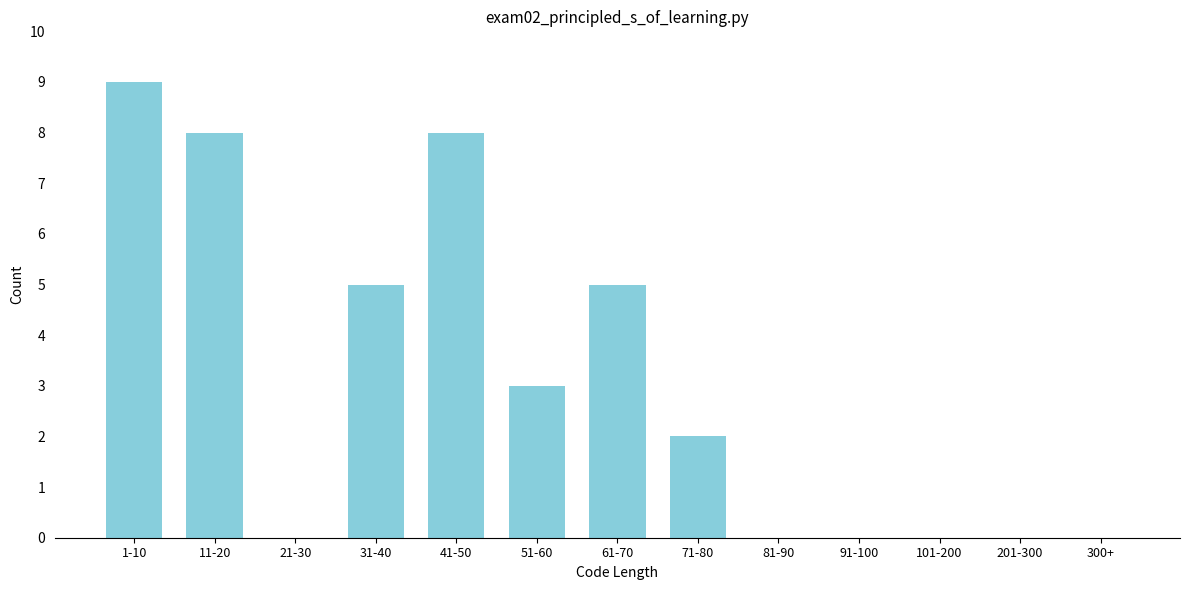

Reading left to right, extract all data points from this chart.

1-10=9	11-20=8	21-30=0	31-40=5	41-50=8	51-60=3	61-70=5	71-80=2	81-90=0	91-100=0	101-200=0	201-300=0	300+=0